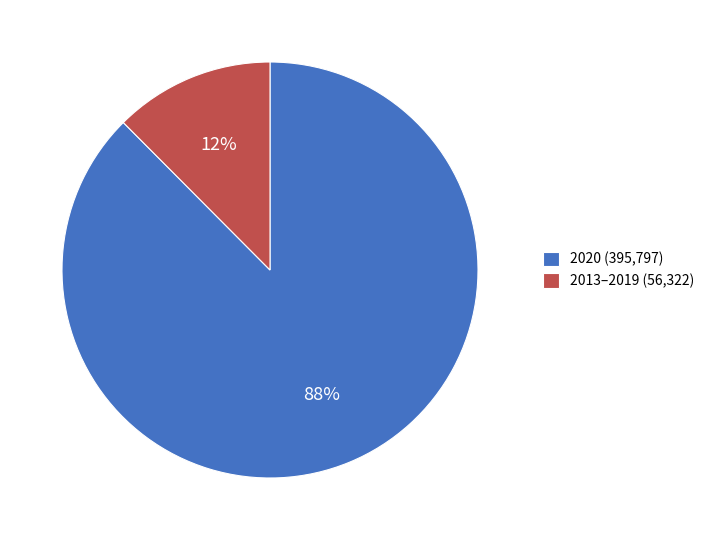

How many segments does this pie chart have?

2